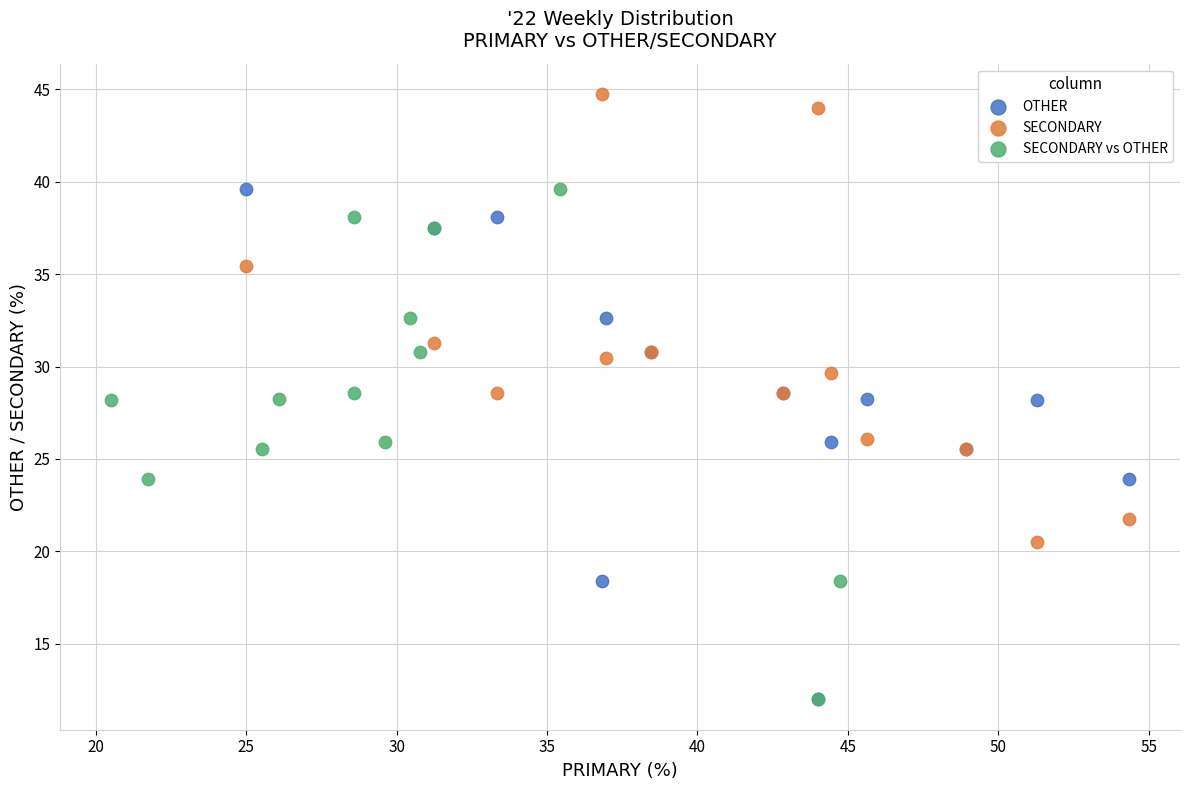

Which series contains the highest Y value?

SECONDARY